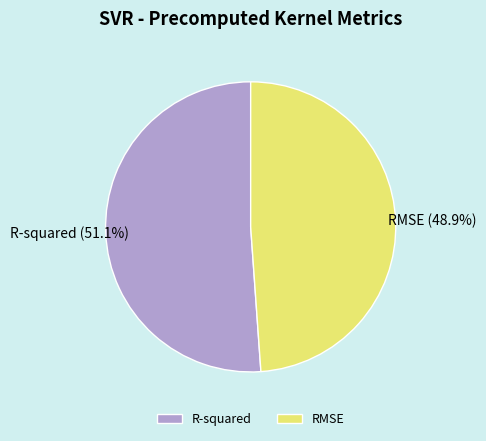

The RMSE slice represents 60% of the pie. True or false?

False